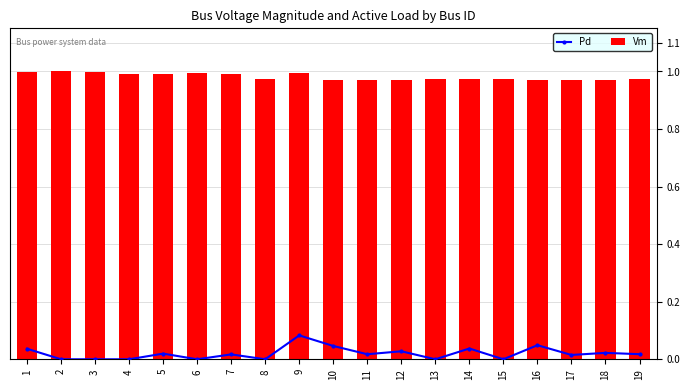

What is the total value across all series at 15?

1.0